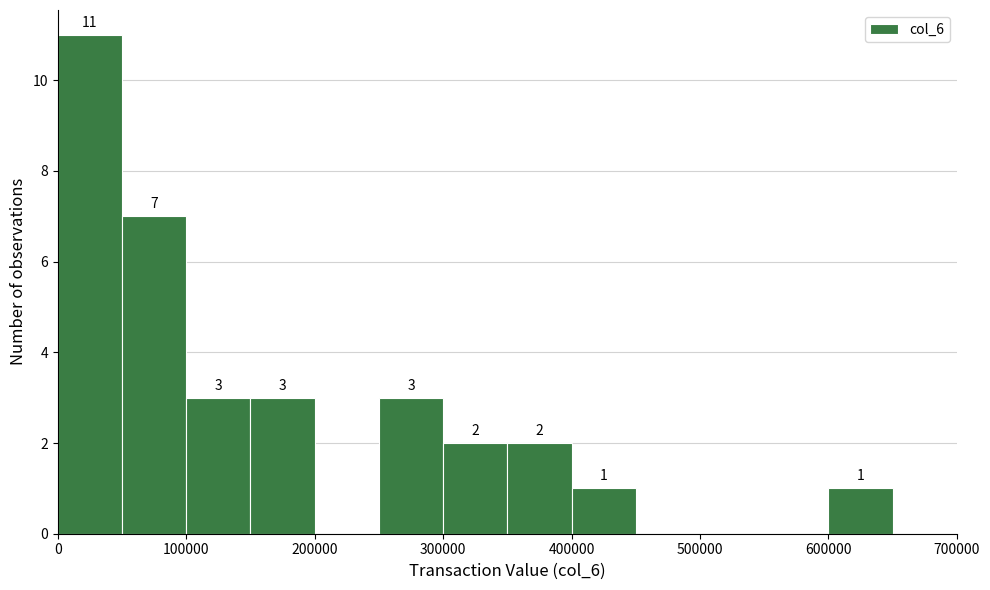

Which range on the x-axis has the tallest bar?

0 to 50000